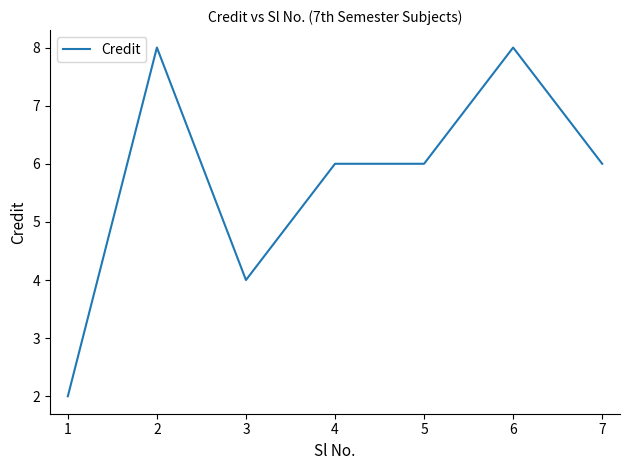

Where is the first local minimum?

3